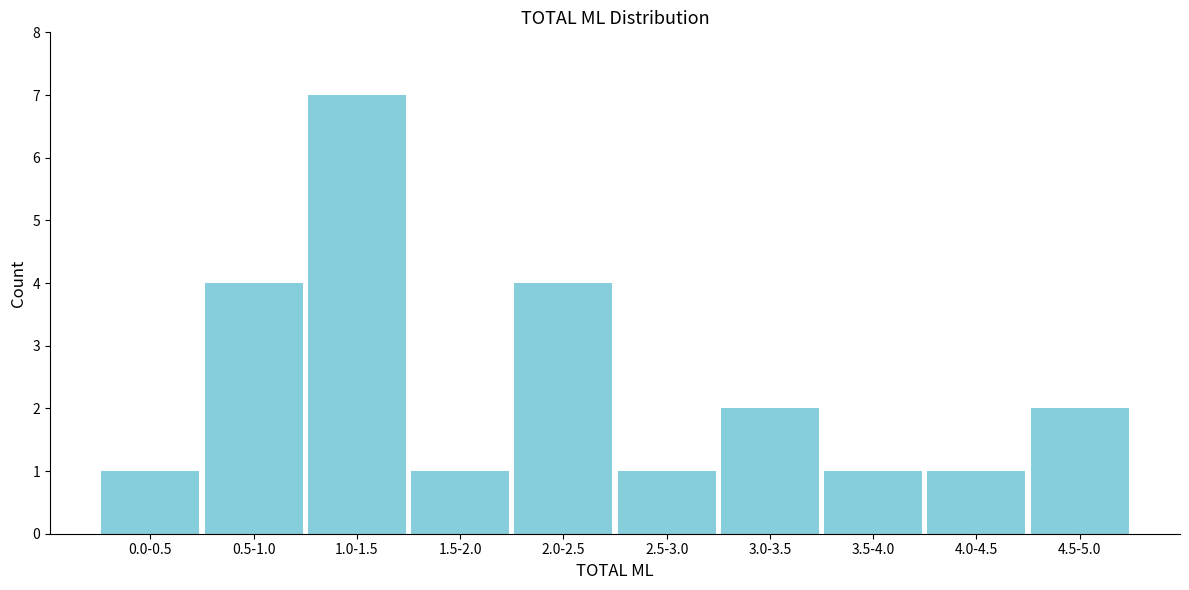

Reading left to right, what are all the values shown in this chart?

0.0-0.5=1	0.5-1.0=4	1.0-1.5=7	1.5-2.0=1	2.0-2.5=4	2.5-3.0=1	3.0-3.5=2	3.5-4.0=1	4.0-4.5=1	4.5-5.0=2